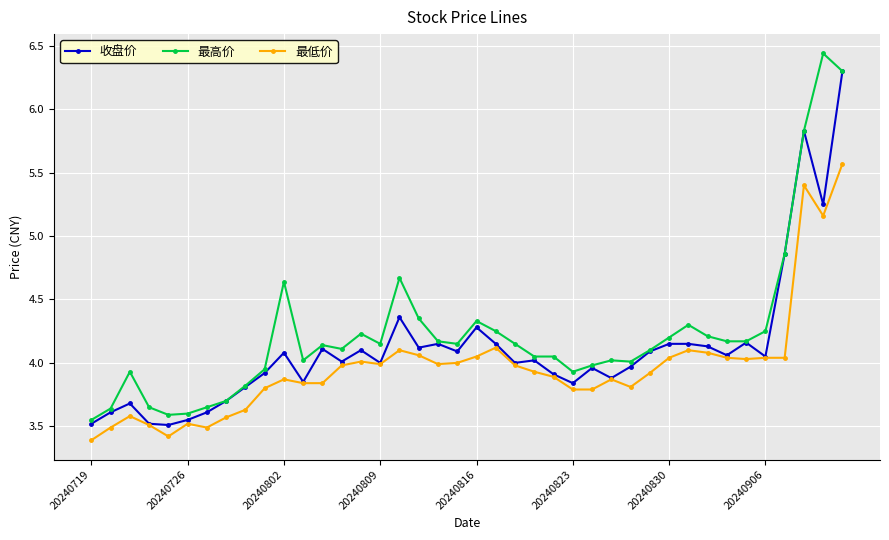

At how many categories does at least one series exceed 5?

3